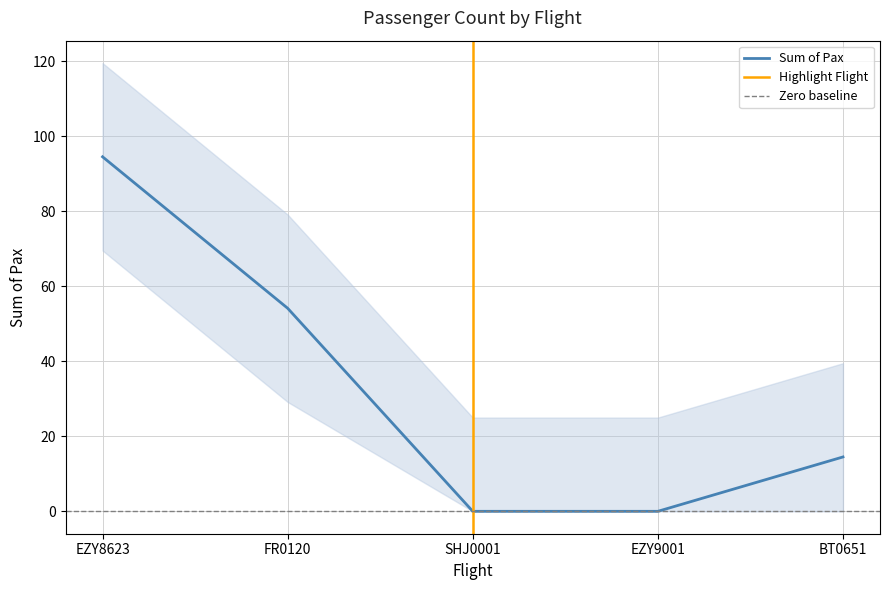

Reading left to right, transcribe all the data shown in this chart.

94.6	54.2	0.0	0.0	14.5